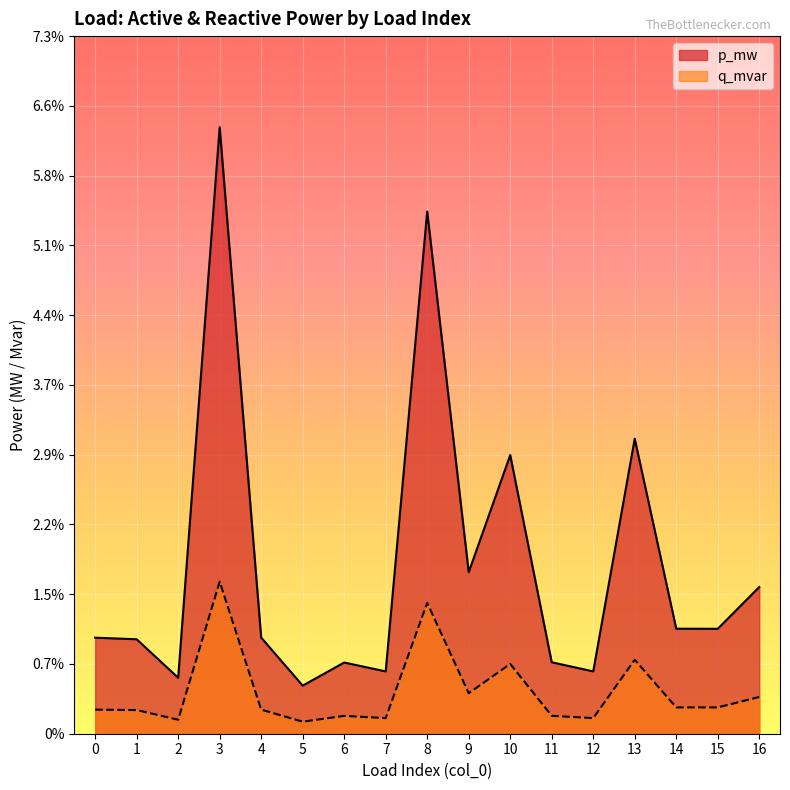

How many lines are shown in the chart?

2